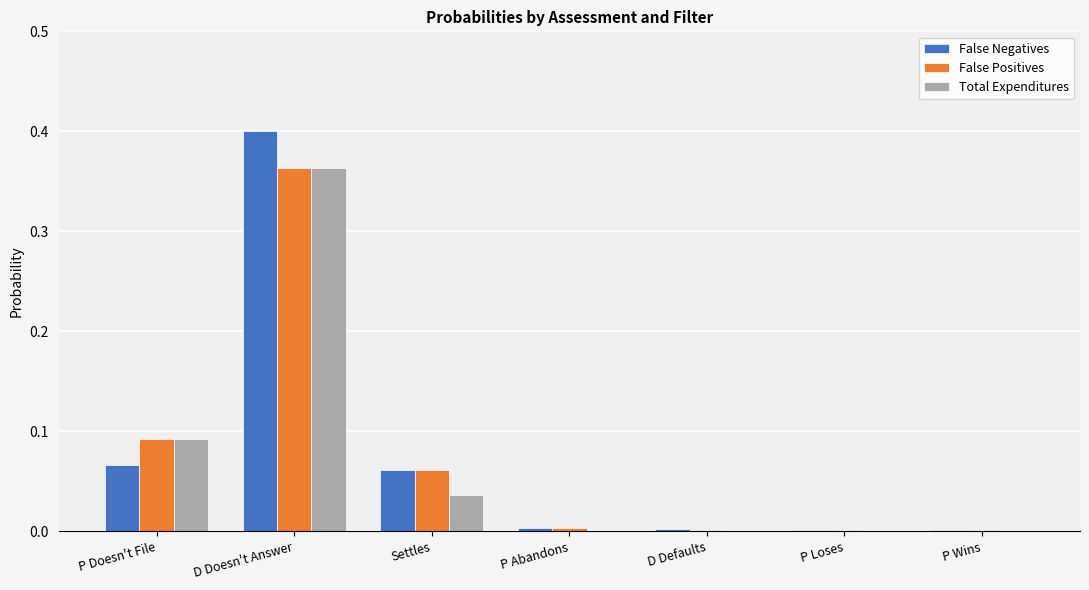

Is it true that Total Expenditures equals 0.2 at P Abandons?

False